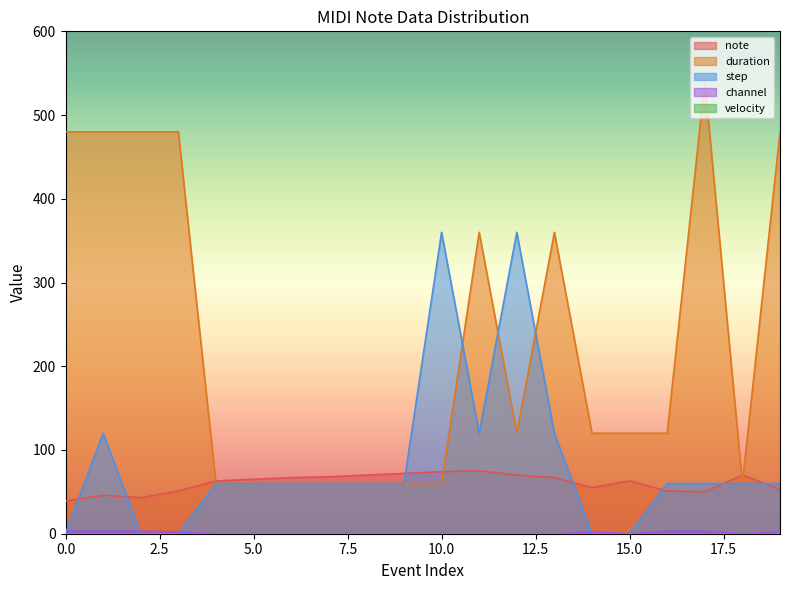

Which series has the largest range (max minus min)?

duration